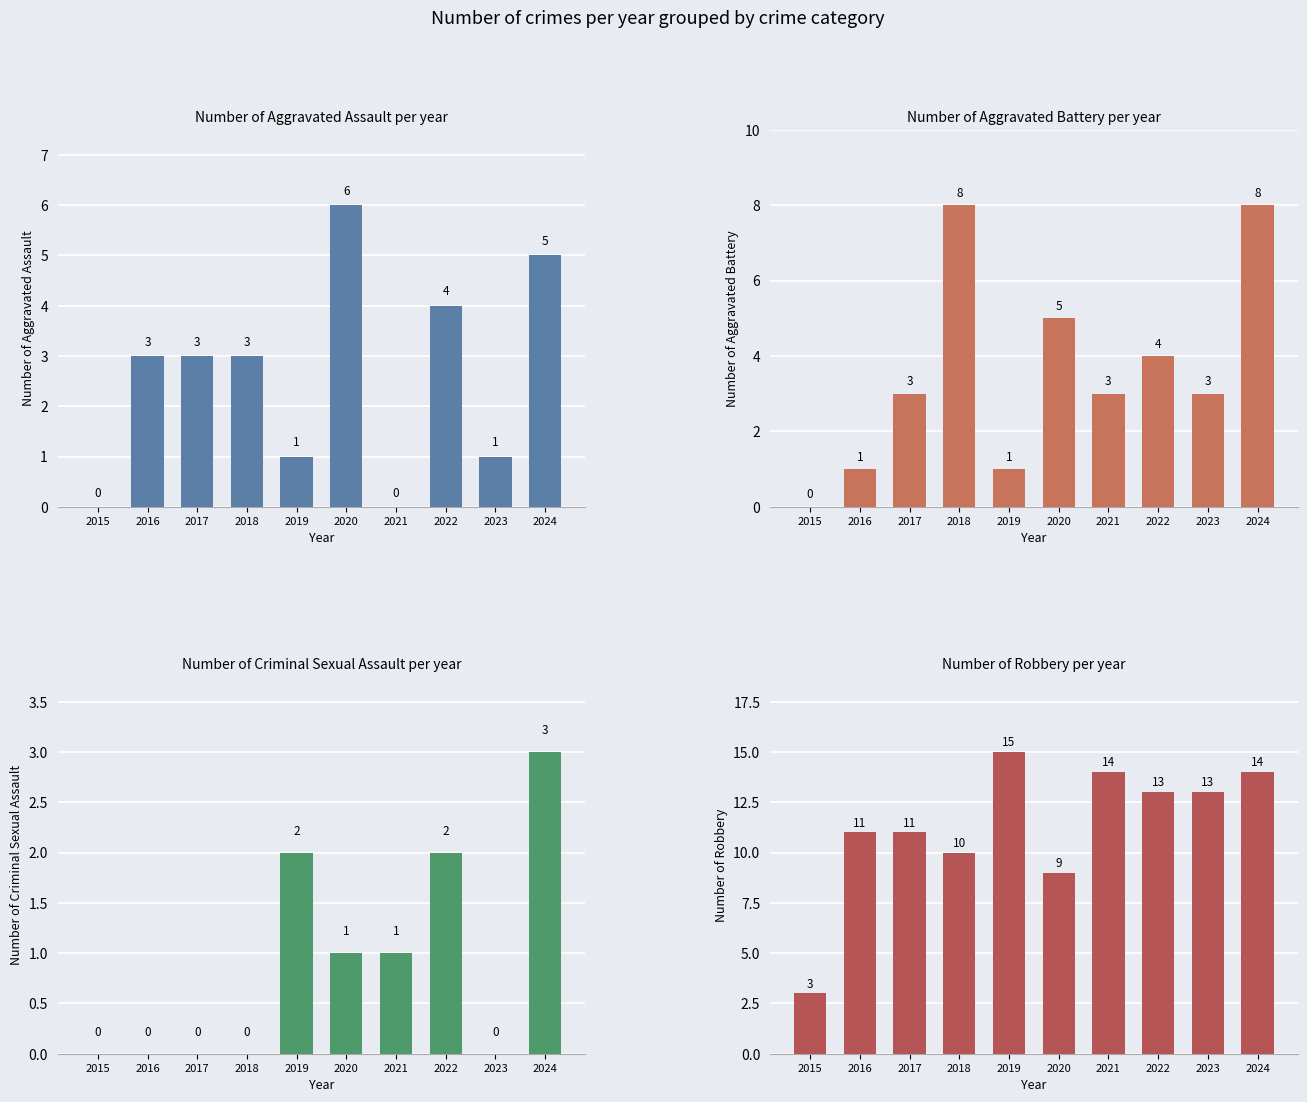

Which series has the largest range (max minus min)?

Robbery